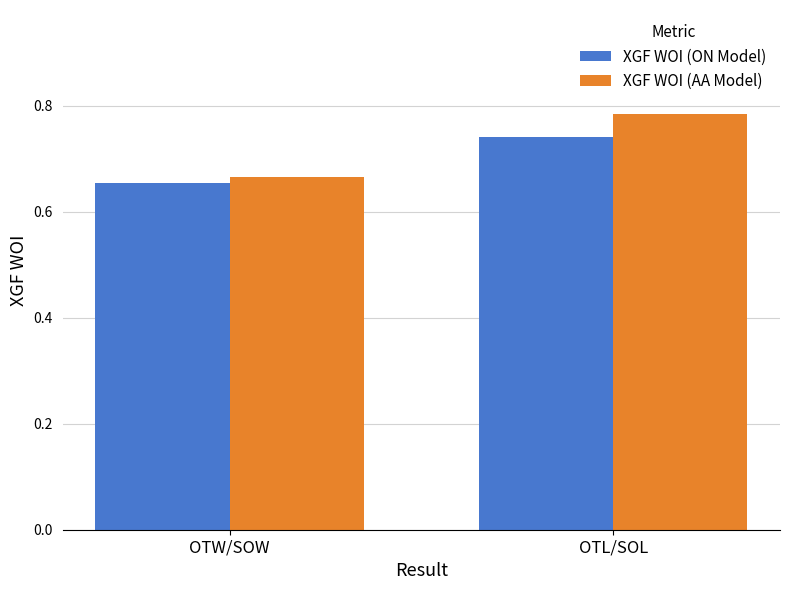

Which series has the largest total across all categories?

XGF WOI (AA Model)